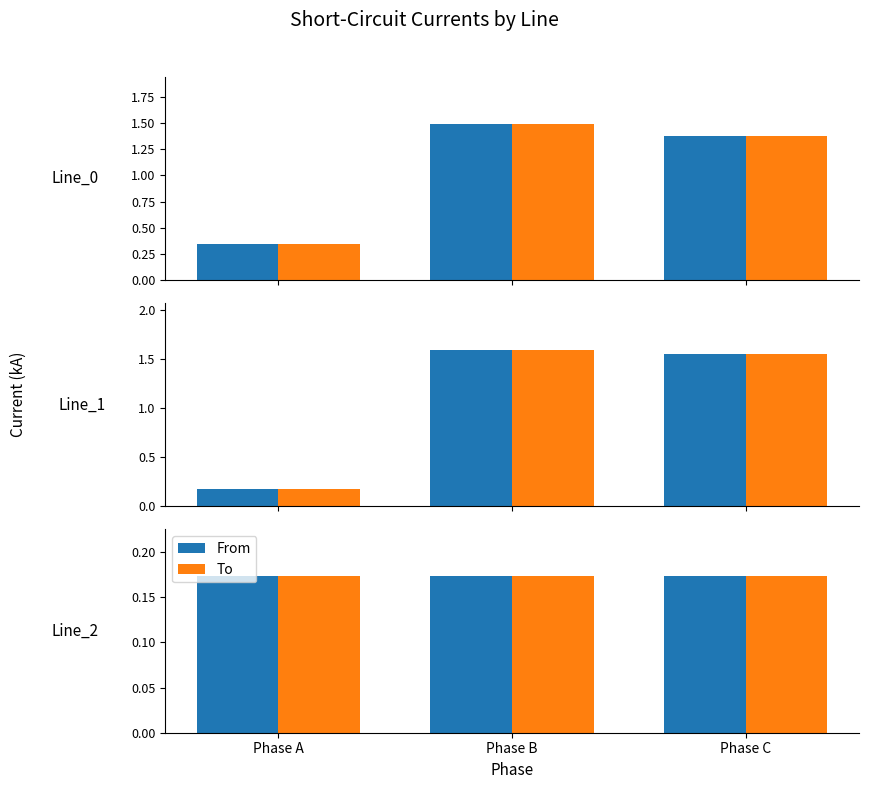

Is it true that From equals 0.2 at Phase B?

True